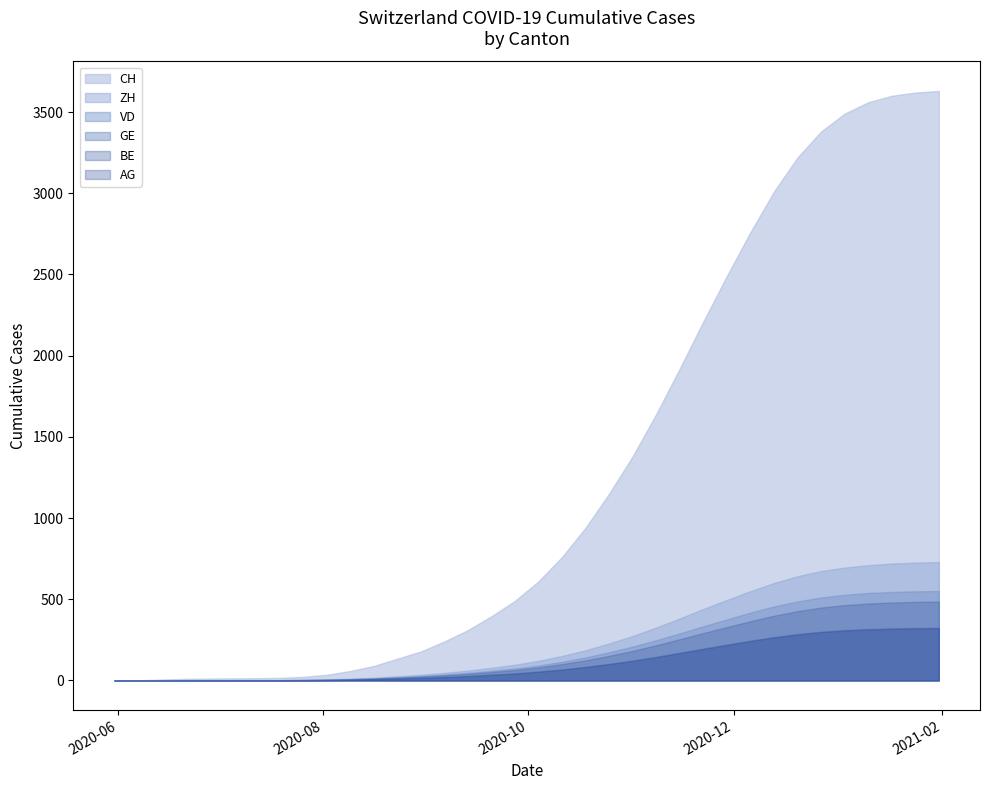

Is the value of CH at 15 greater than the value of AG at 19?

Yes